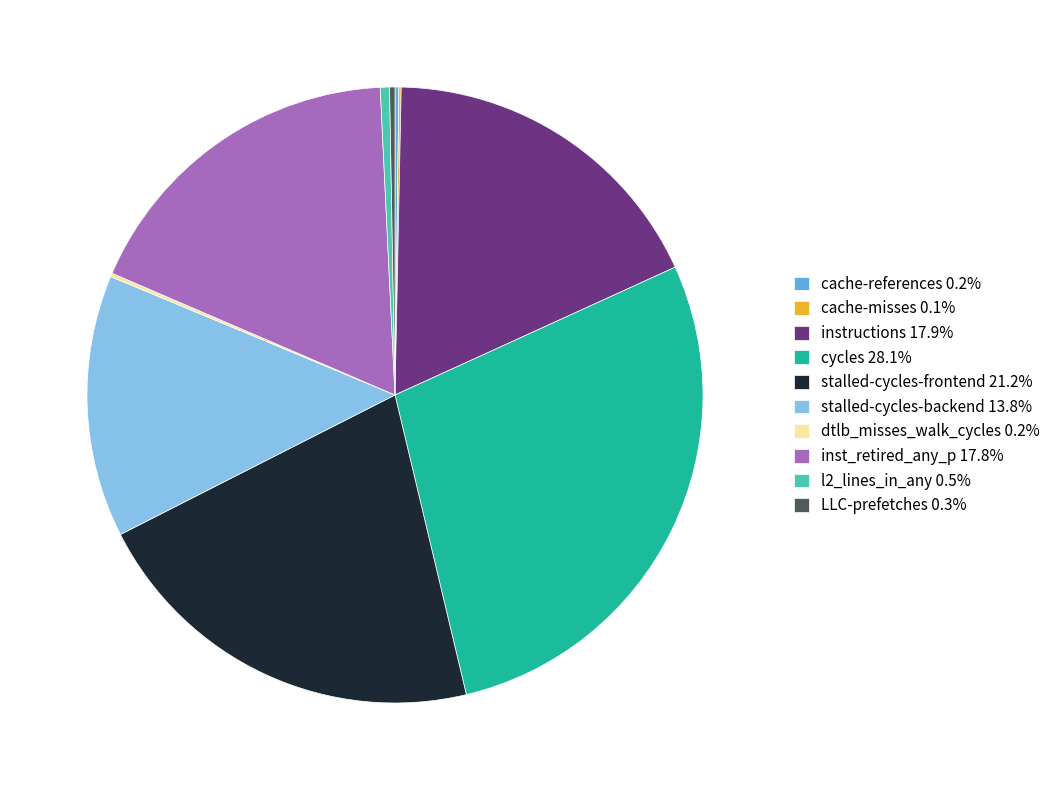

Approximately how many times larger is the value at cycles 28.1% compared to LLC-prefetches 0.3%?

100.2